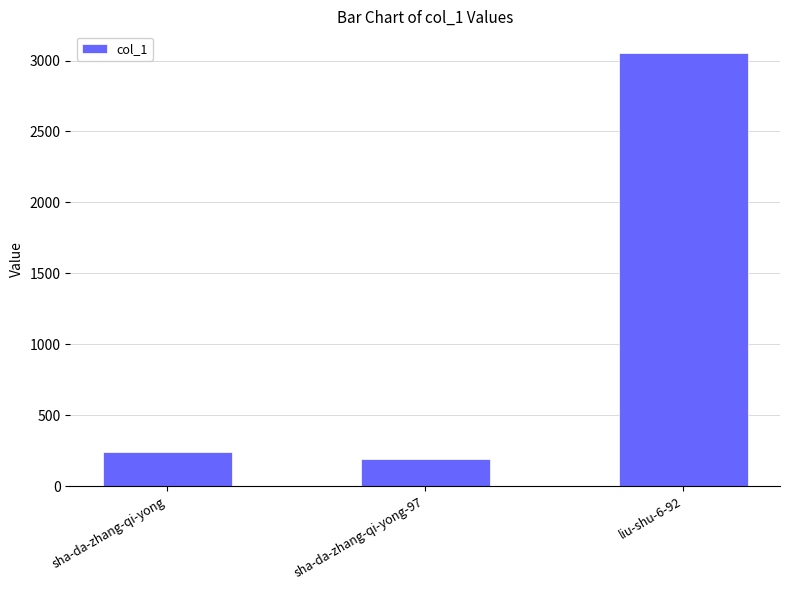

What is the value of the 3rd bar from the left?

3053